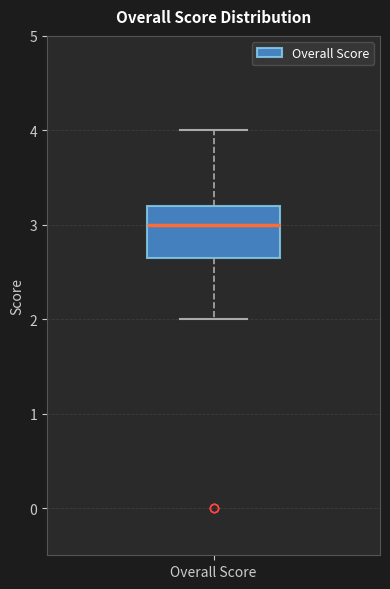

Transcribe this box plot: give where the median line is, the range the box spans, and where the two whiskers end, as read against the y-axis. The values are not printed on the chart, so give them approximately, as read against the axis.

median 3.0, box 2.7 to 3.2, whiskers 2.0 to 4.0